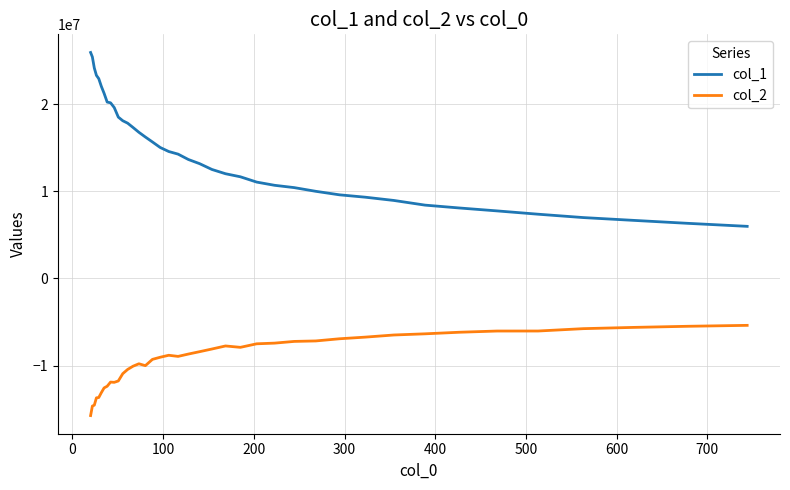

Which series has the largest total across all categories?

col_1